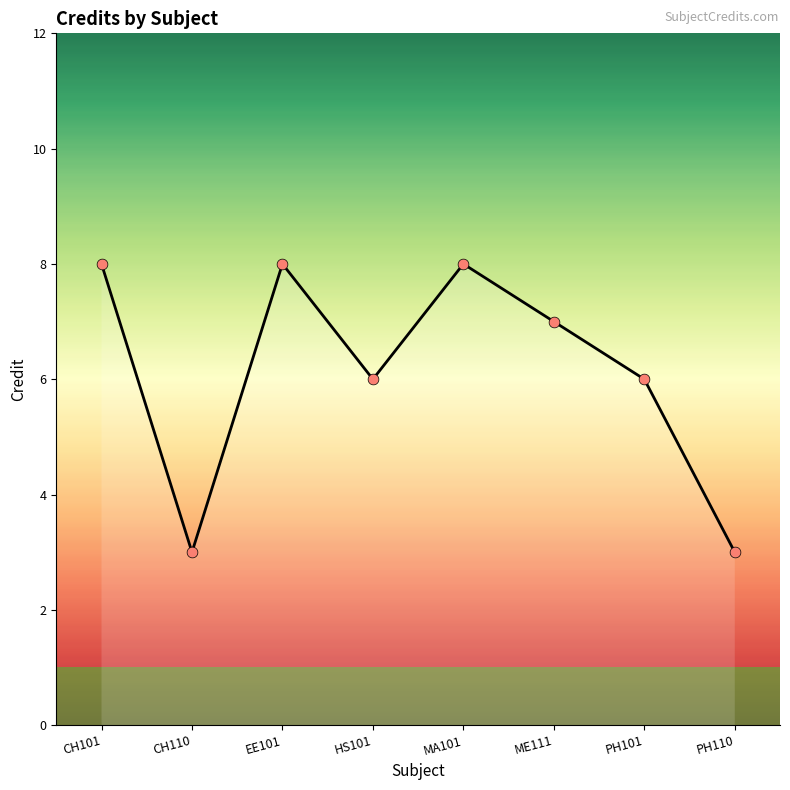

What is the ratio of the value at CH110 to the value at MA101?

0.4